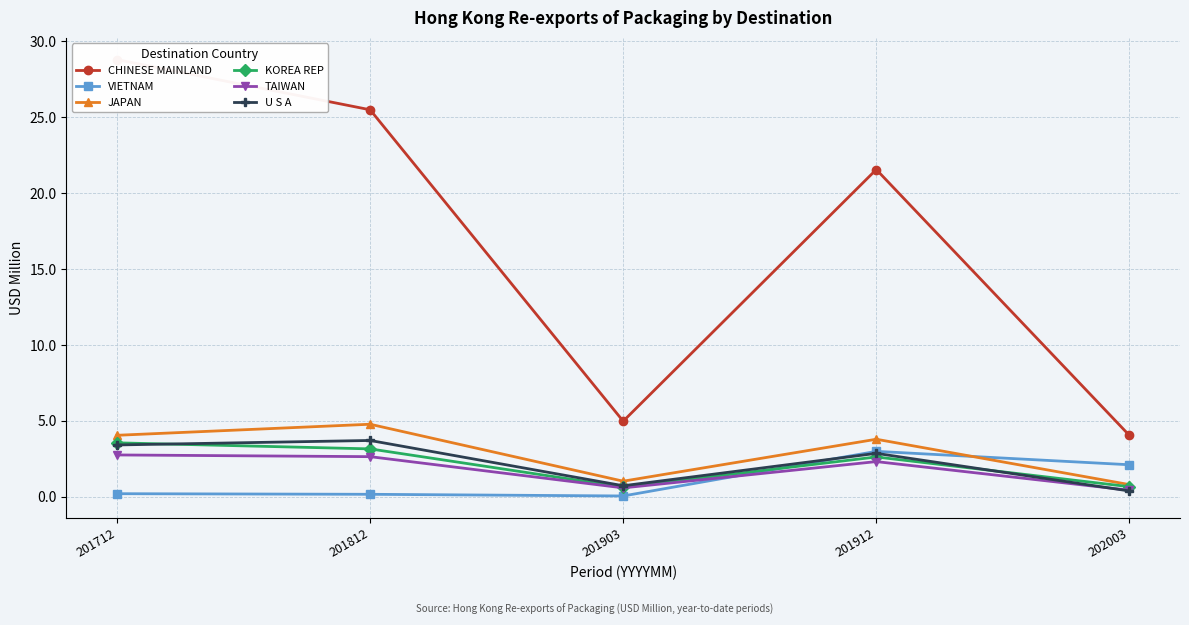

Where does the JAPAN series first go above 3?

201712